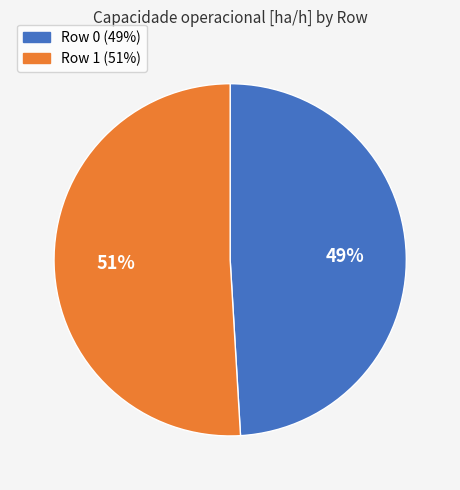

How many slices are in this pie chart?

2